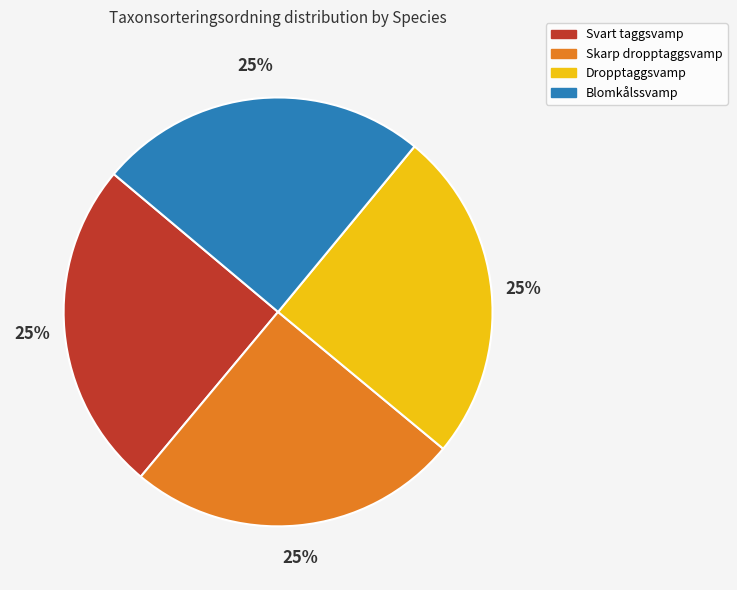

To the nearest percent, what is the combined percentage of Blomkålssvamp and Skarp dropptaggsvamp?

50%